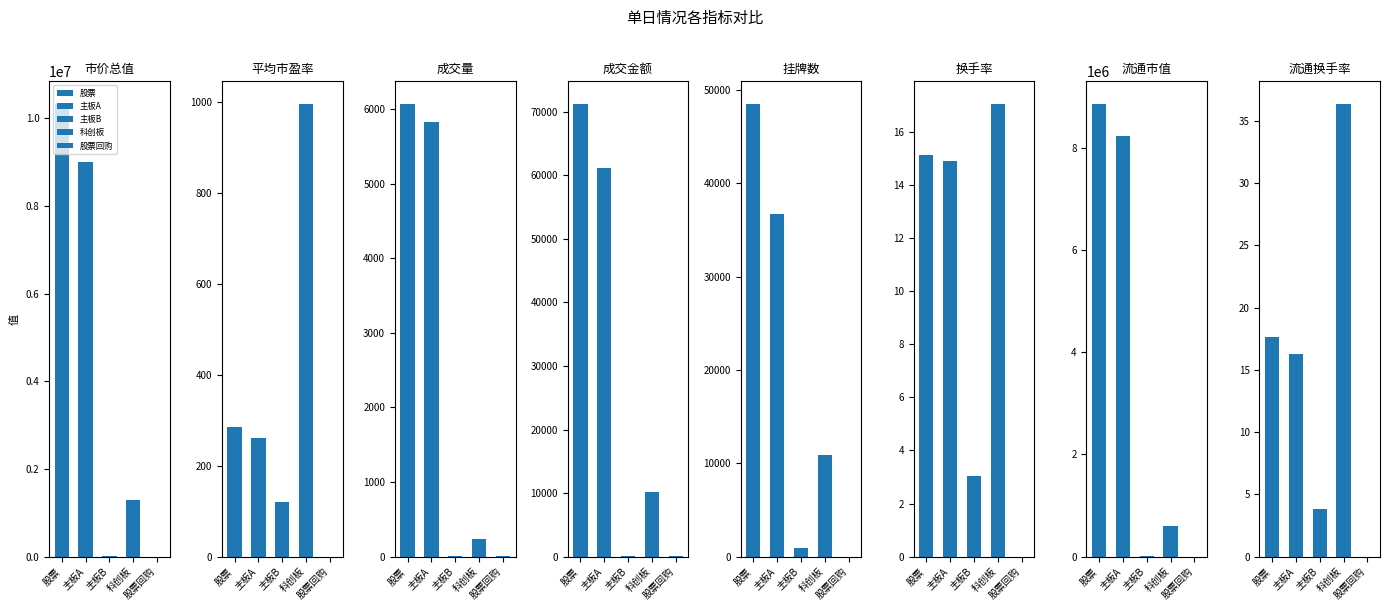

Between 平均市盈率 and 挂牌数, which is larger?

挂牌数